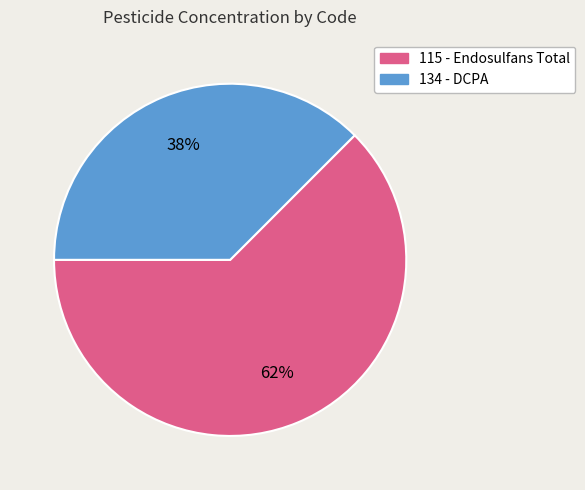

Count the number of slices in the pie.

2